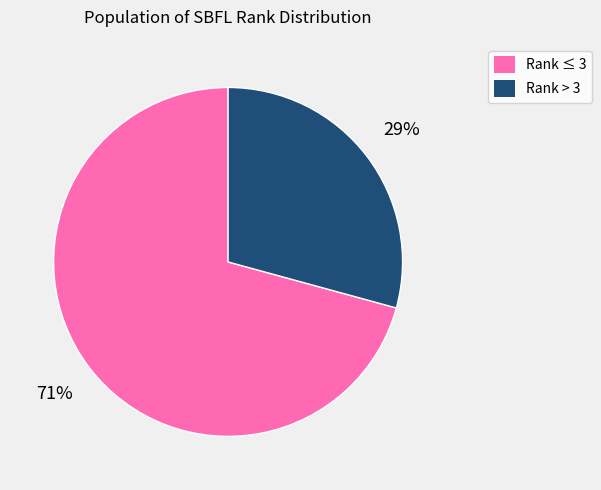

Is there any slice that represents more than half of the pie?

Yes